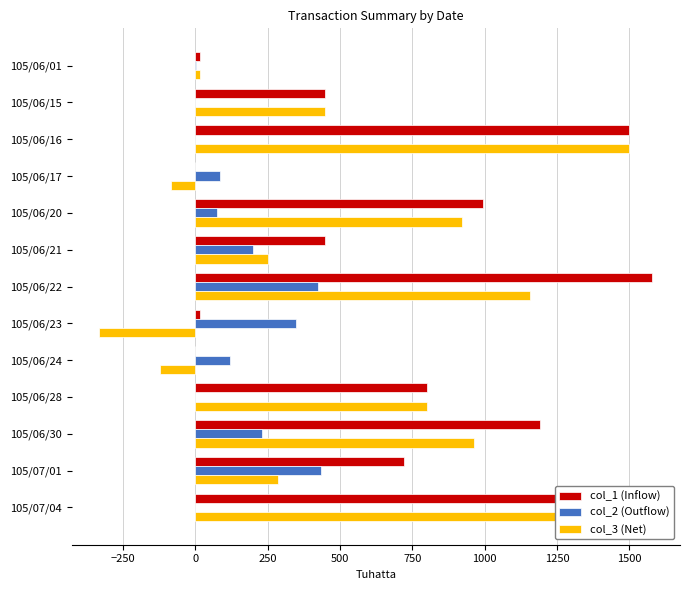

Which series changed the most between 105/06/24 and 105/06/28?

col_3 (Net)